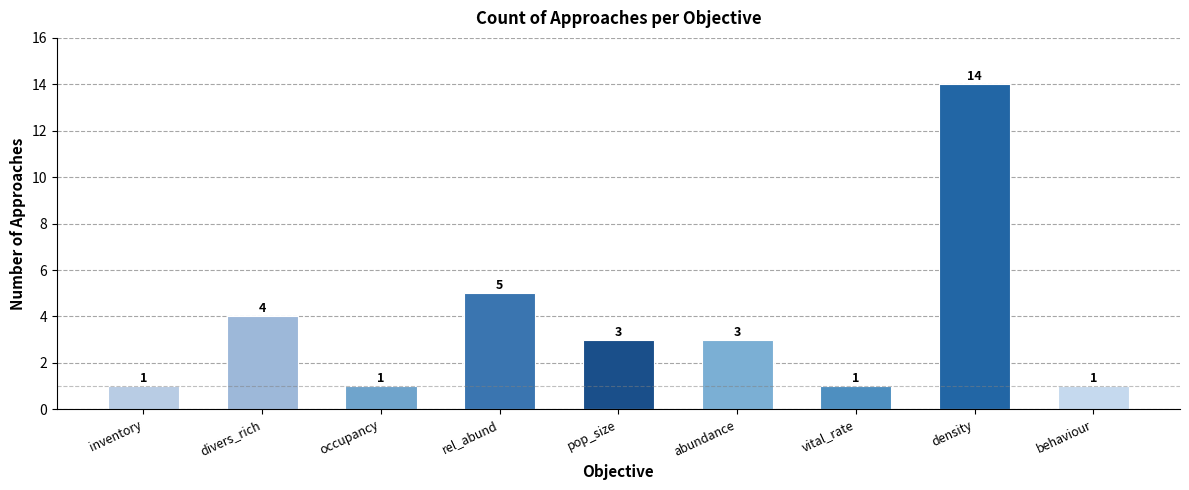

What is the sum of the values at pop_size and behaviour?

4